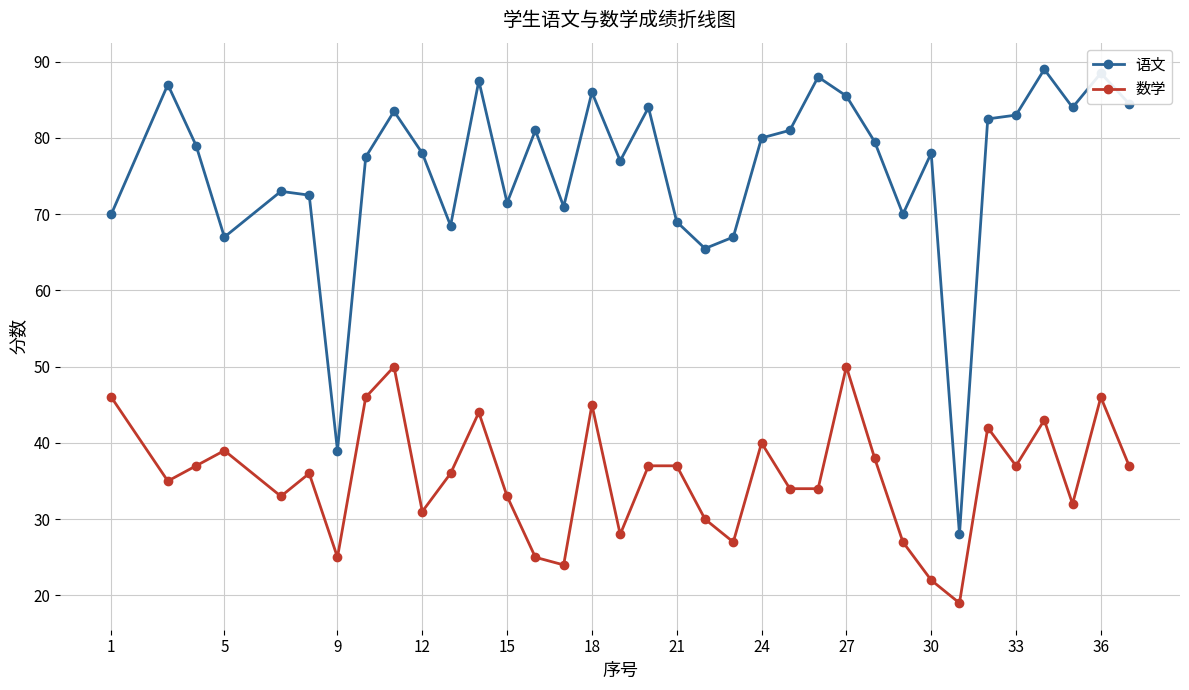

Which series has the widest spread of values?

语文